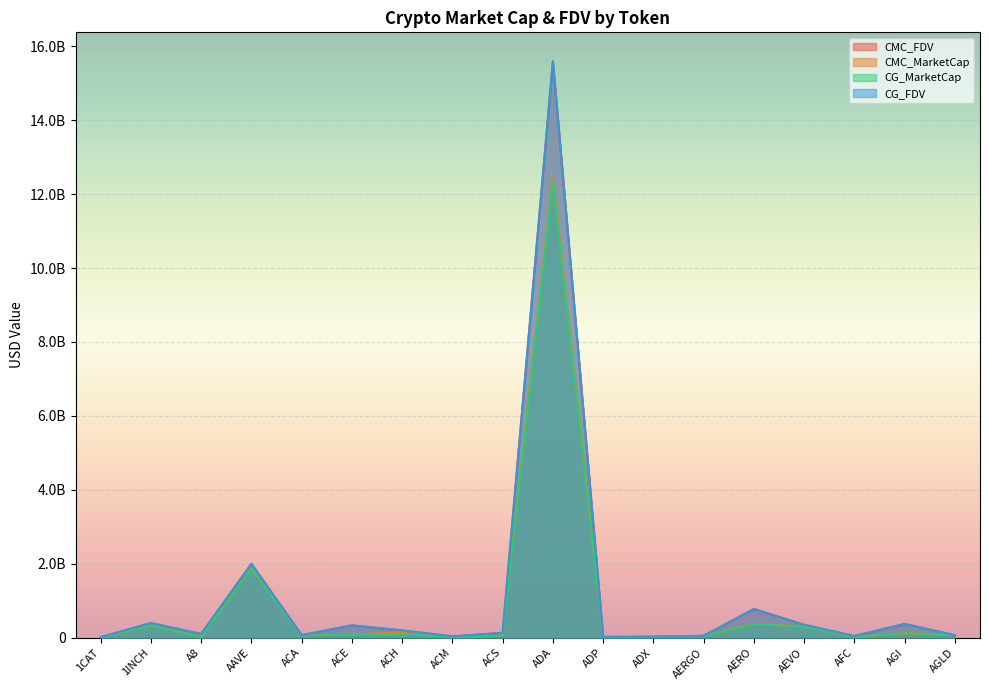

How many data points in CMC_FDV are above 129015859?

9